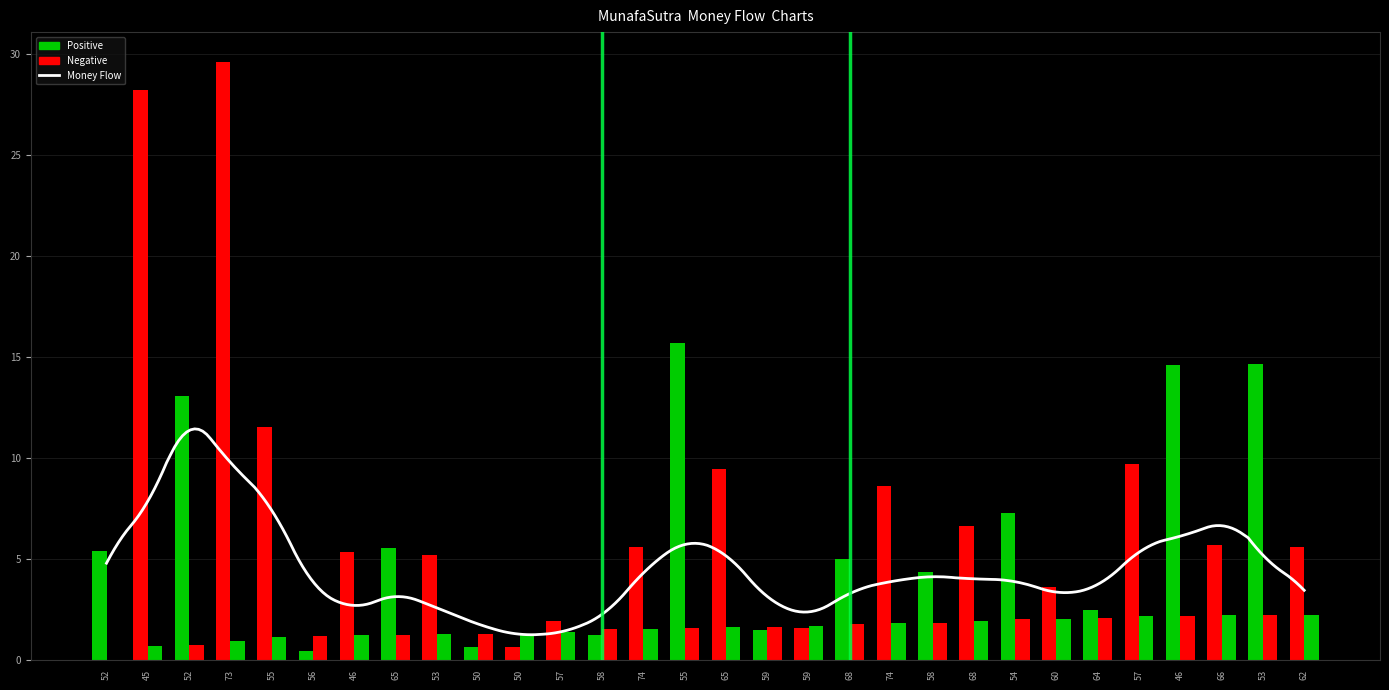

Is the value of length at 46 greater than the value of endYear at 65?

Yes